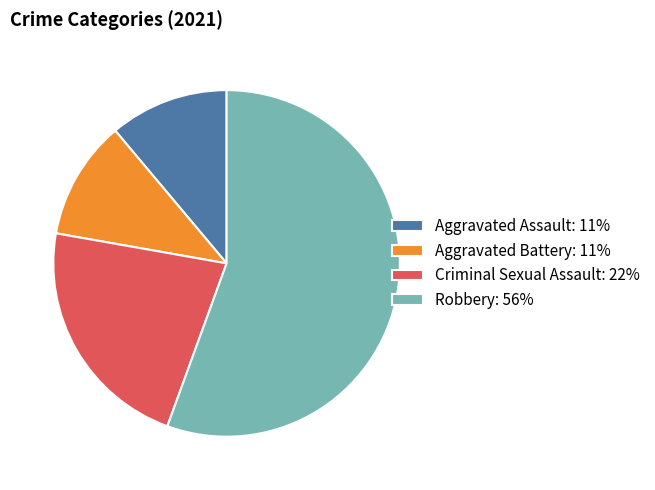

Do Robbery: 56% and Aggravated Battery: 11% together represent more than half of the pie?

Yes